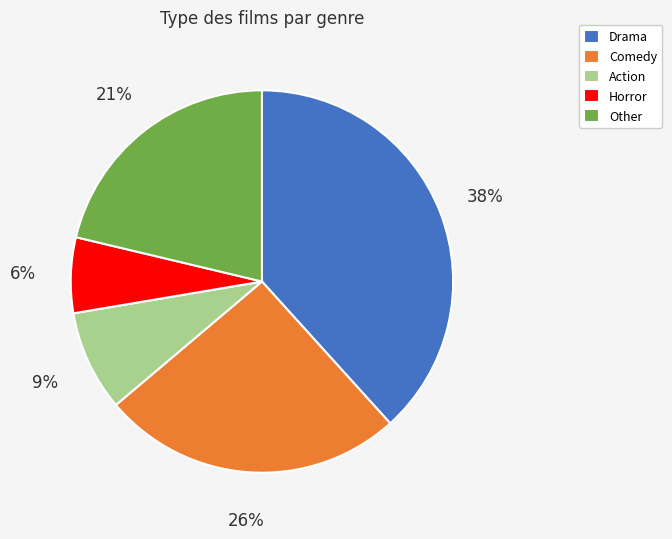

The Comedy slice represents 14% of the pie. True or false?

False